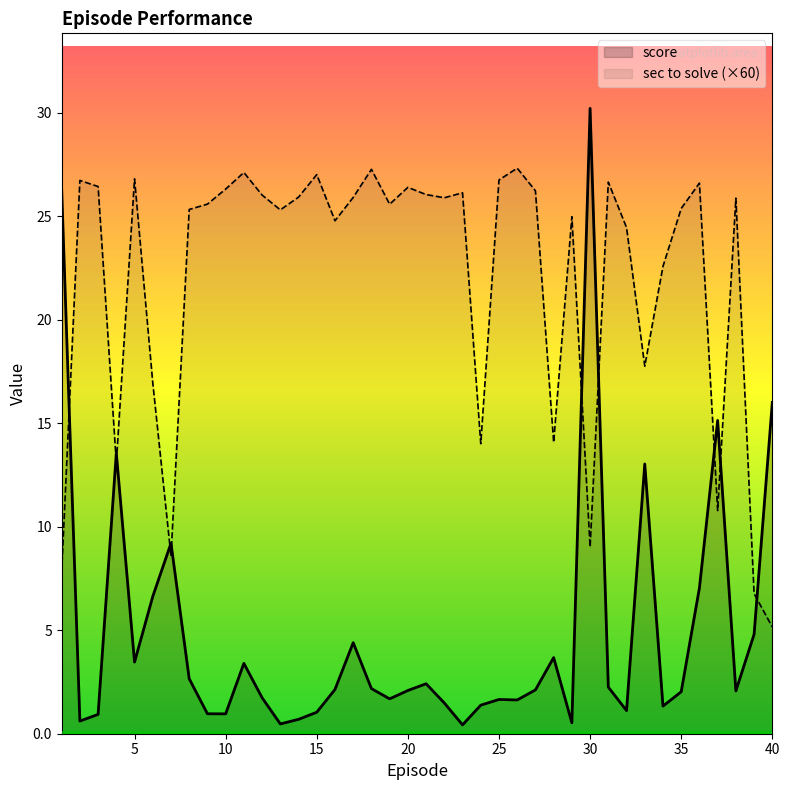

What are all the series names shown in the legend?

score, sec to solve (×60)